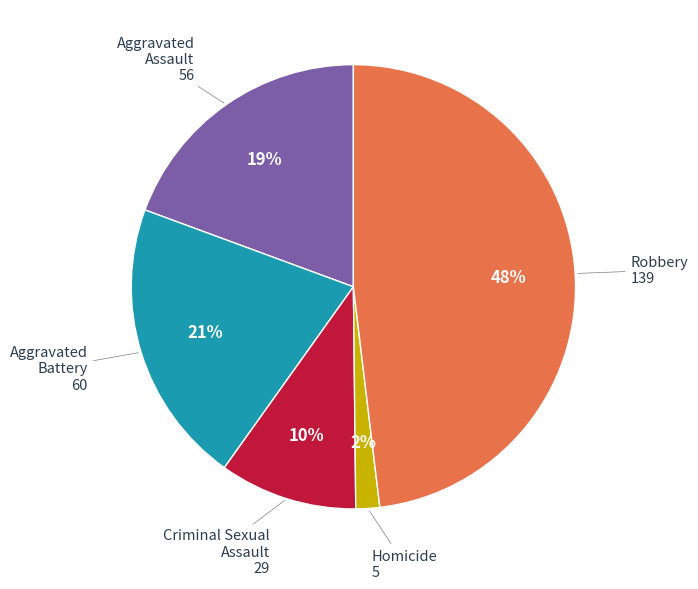

How many segments does this pie chart have?

5